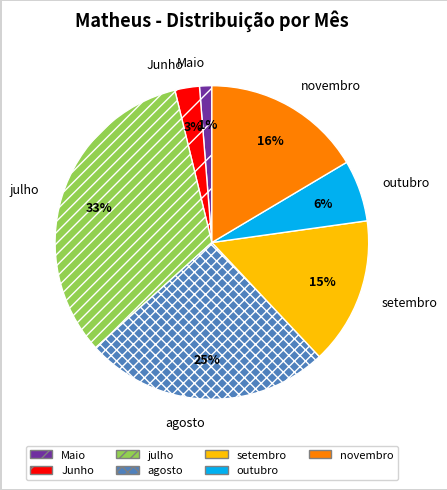

Which has a higher value, Junho or Maio?

Junho